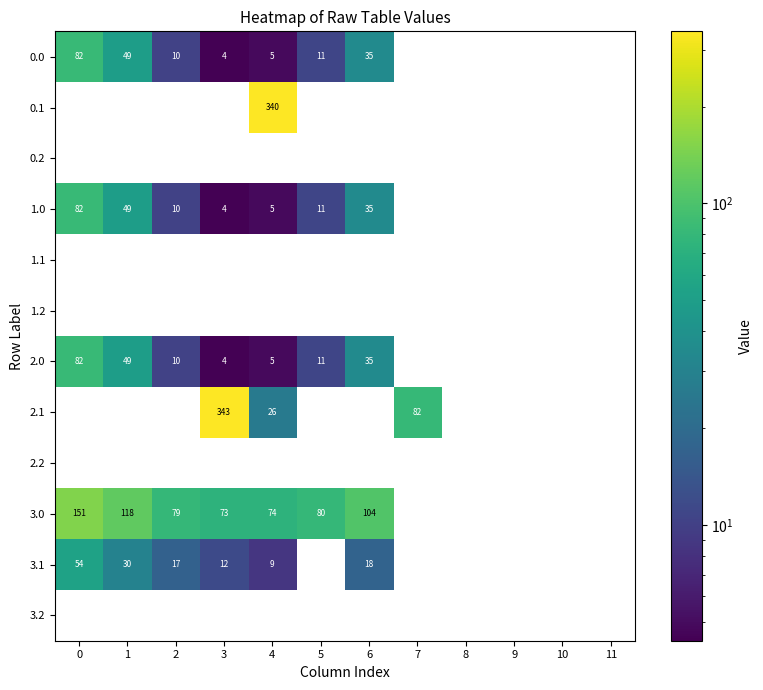

Is the value of 1.1 at 0 greater than the value of 3.0 at 1?

No